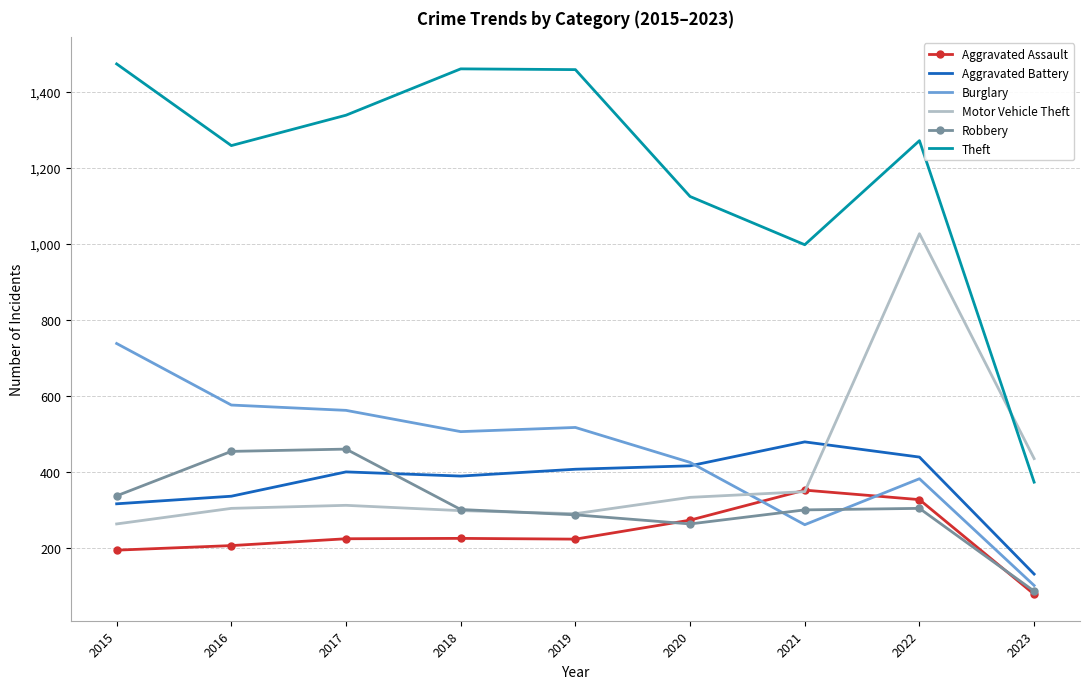

What is the difference between the highest and lowest values at 2022?

968